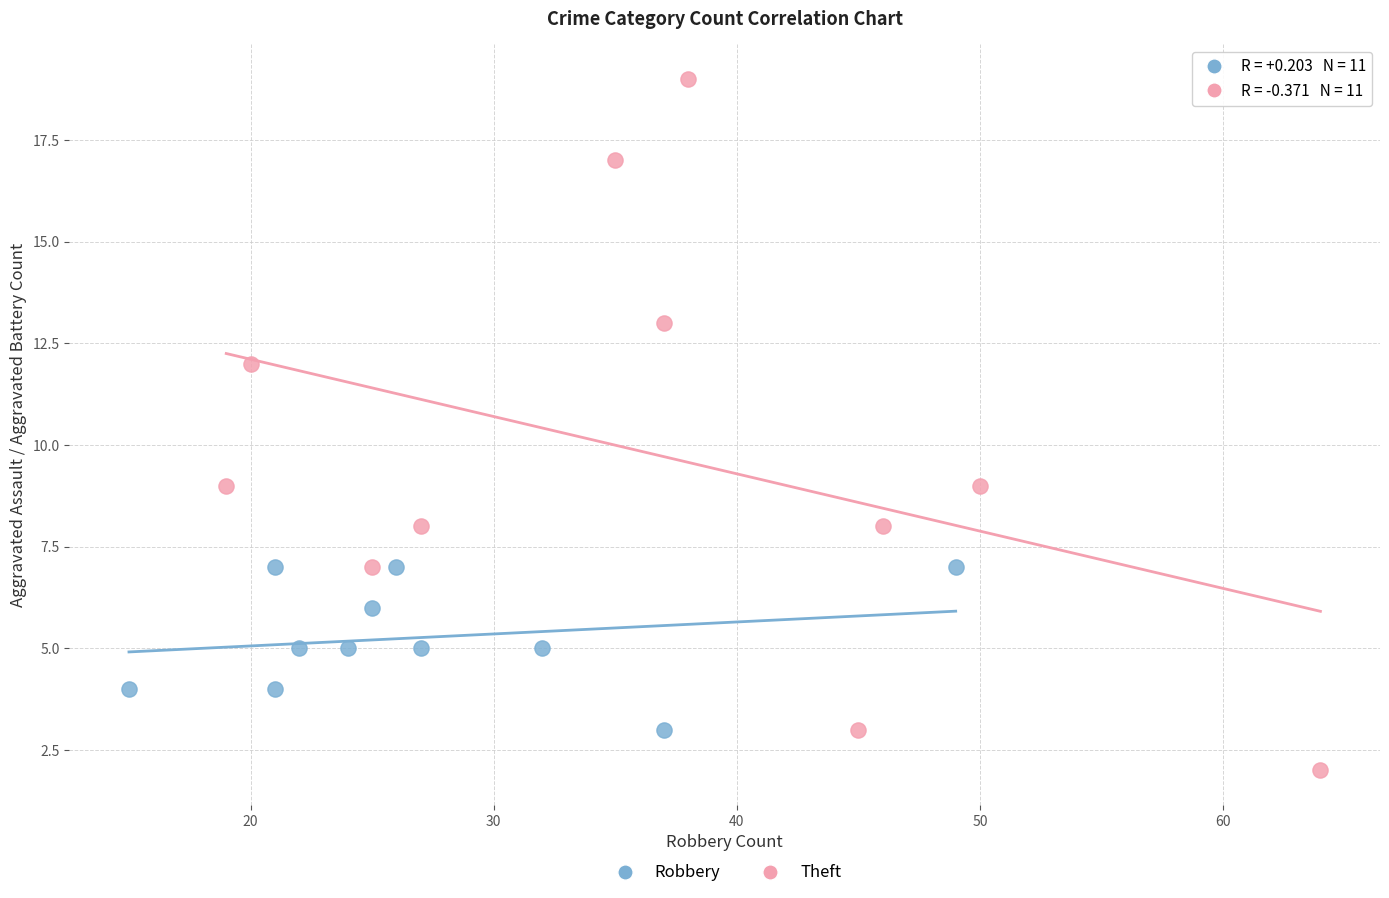

Which series has the largest Y range (max minus min)?

Theft